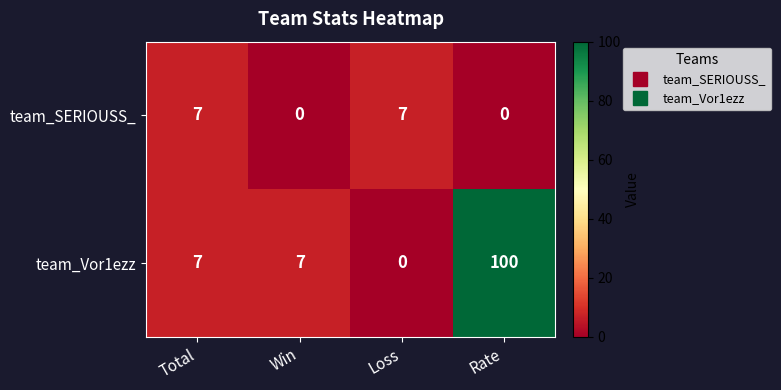

Rank the series at Loss from highest to lowest value.

team_SERIOUSS_, team_Vor1ezz